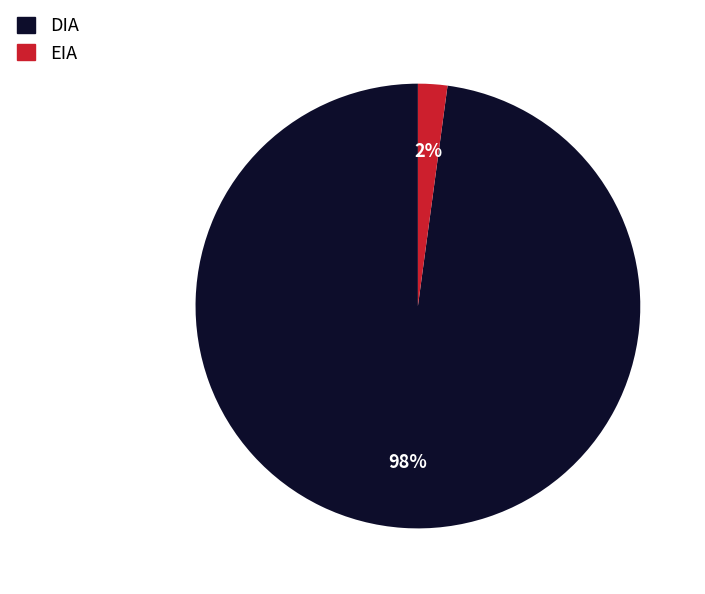

Which has a higher value, EIA or DIA?

DIA